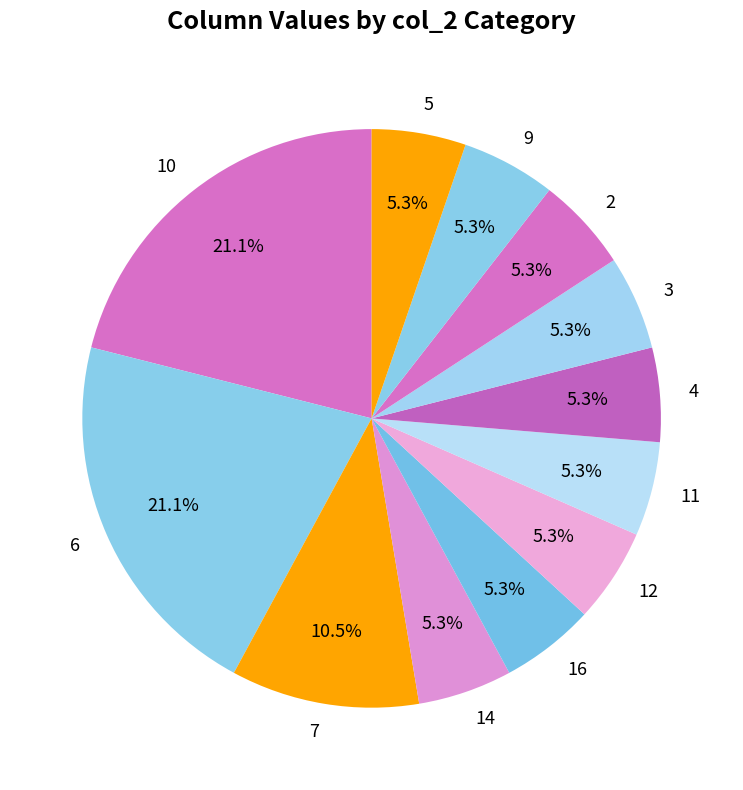

Is there a majority slice in this chart?

No